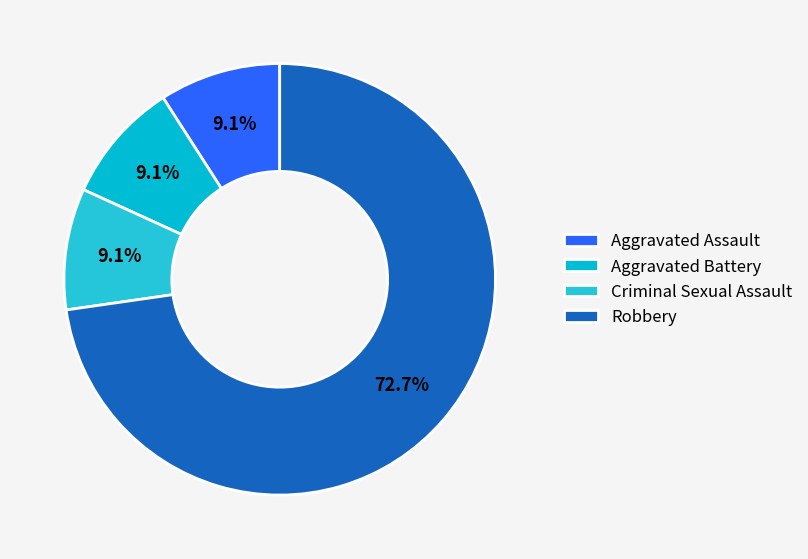

Is the sum of Robbery and Aggravated Assault greater than half?

Yes